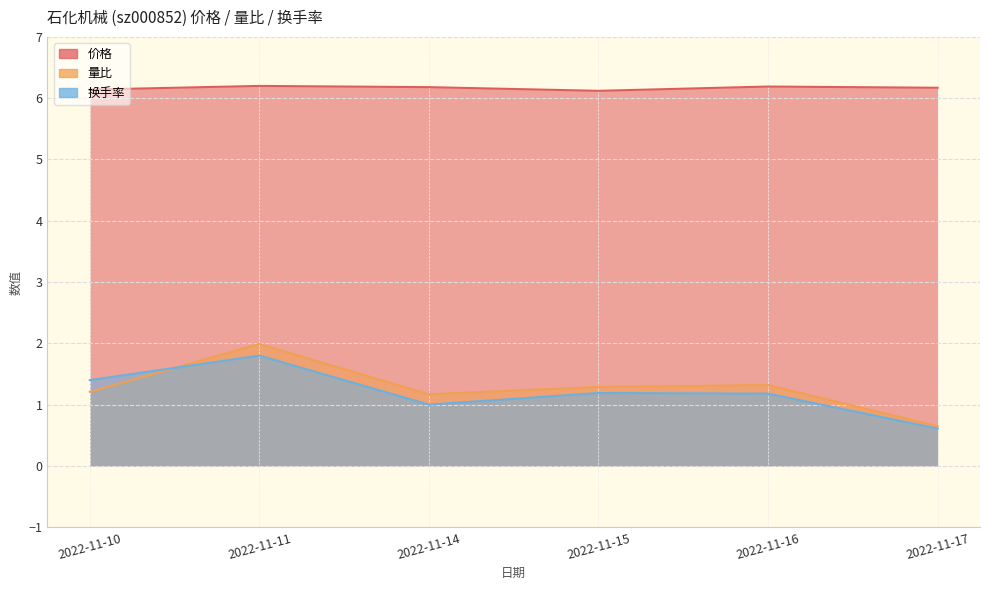

At which category does 量比 reach its first local valley?

2022-11-14